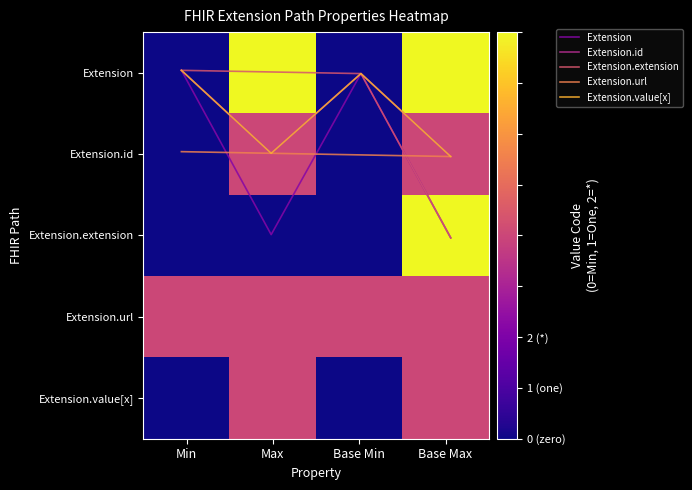

Reading left to right, list all the values displayed in this chart.

Extension: -0.0	2.0	0.0	2.0
Extension.id: -0.0	1.0	0.0	1.0
Extension.extension: -0.0	-0.0	0.0	2.0
Extension.url: 1.0	1.0	1.0	1.0
Extension.value[x]: -0.0	1.0	0.0	1.0
row_0: 0.0	2.0	0.0	2.0
row_1: 0.0	1.0	0.0	1.0
row_2: 0.0	0.0	0.0	2.0
row_3: 1.0	1.0	1.0	1.0
row_4: 0.0	1.0	0.0	1.0